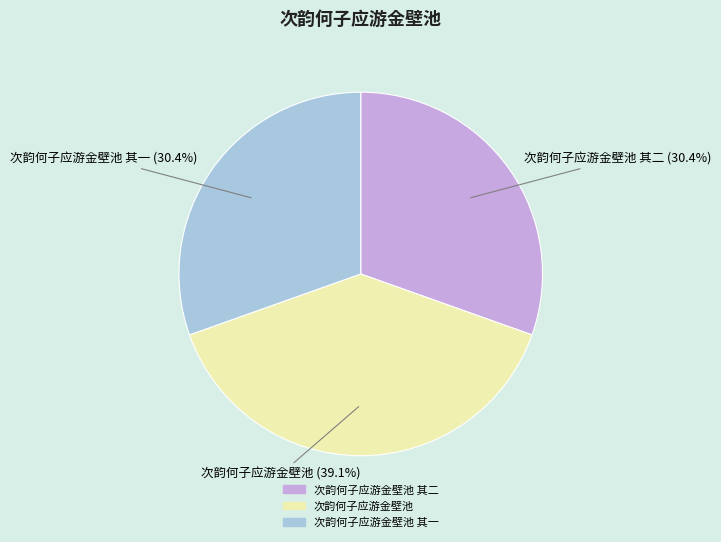

How many segments does this pie chart have?

3